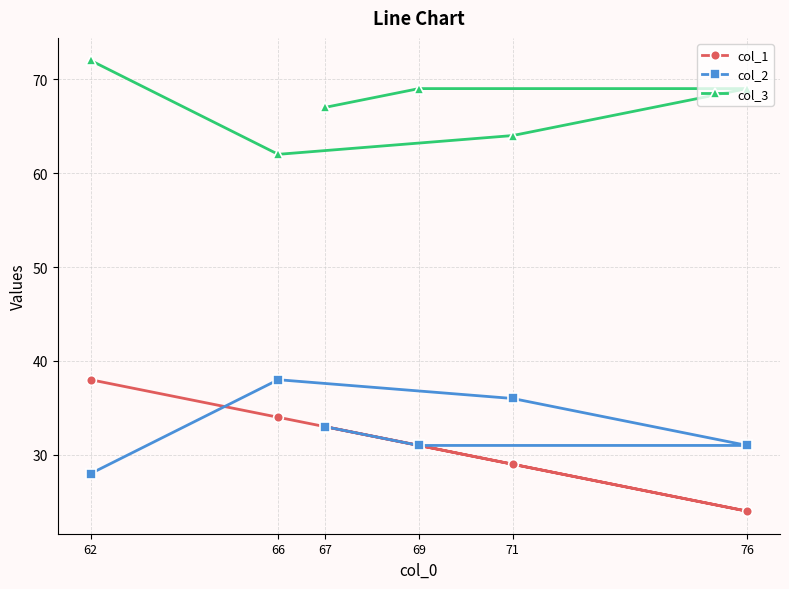

Between 76 and 69, which series saw the biggest shift?

col_1